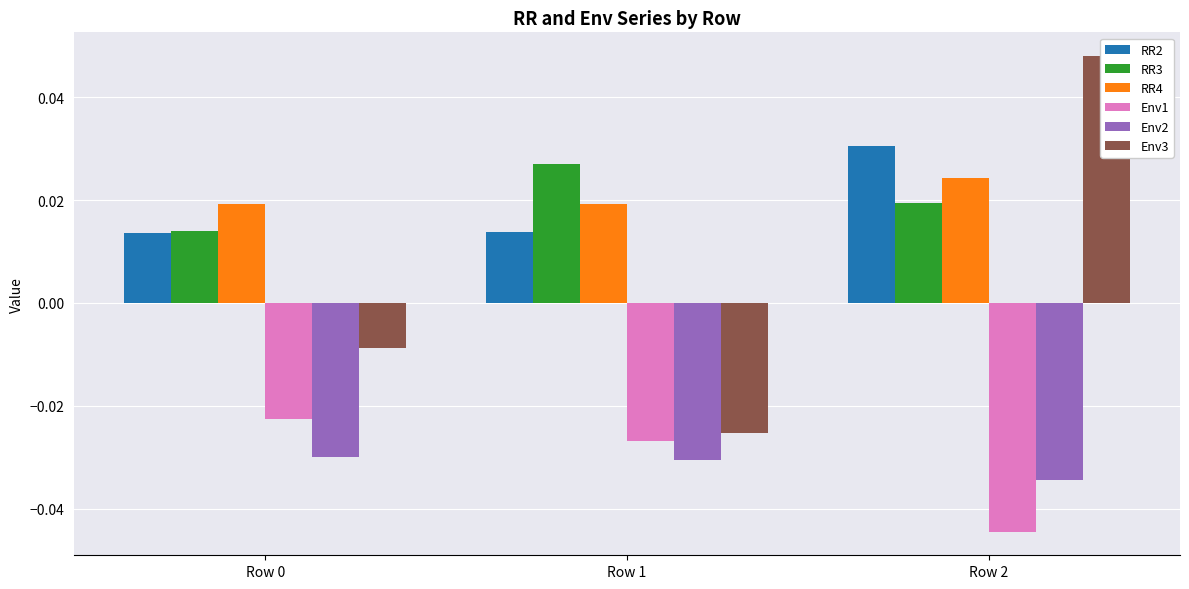

How many data points does each series have?

3